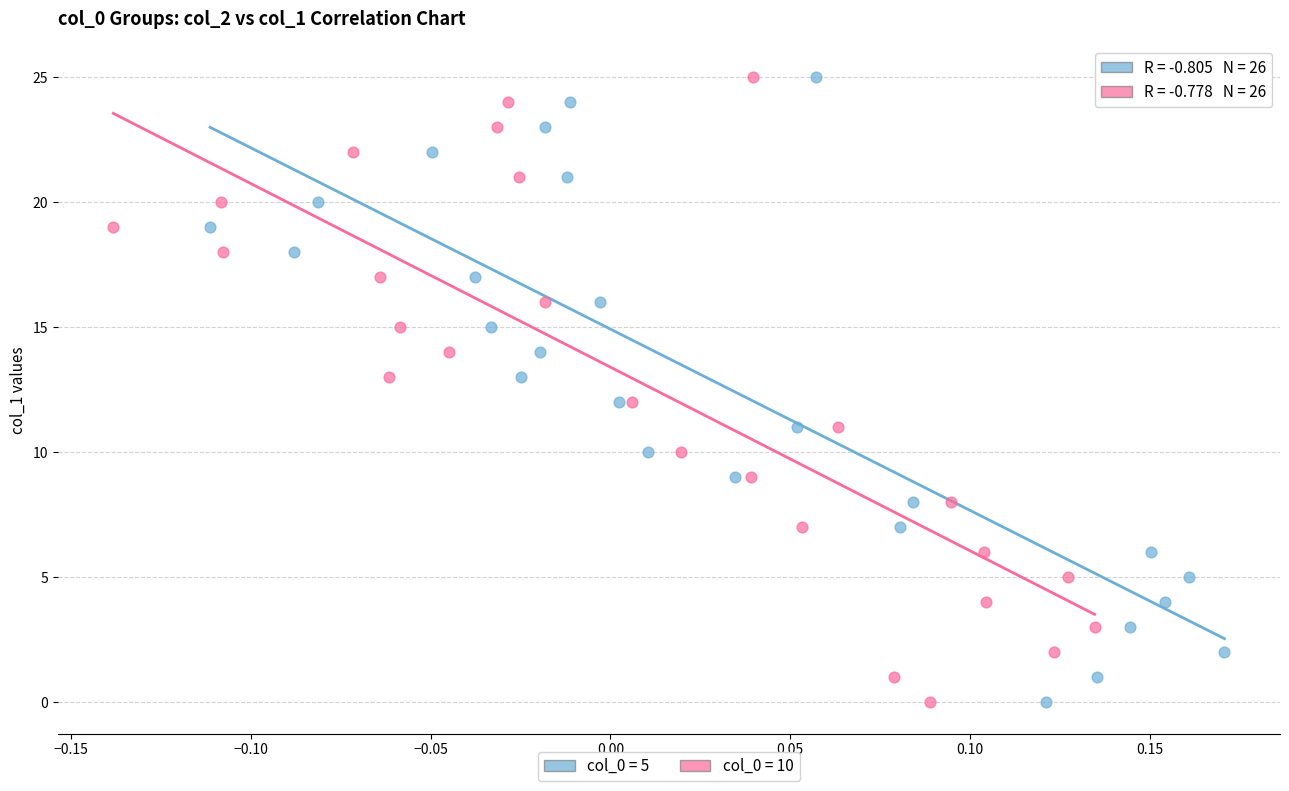

What are all the series names shown in the legend?

col_0 = 5, col_0 = 10